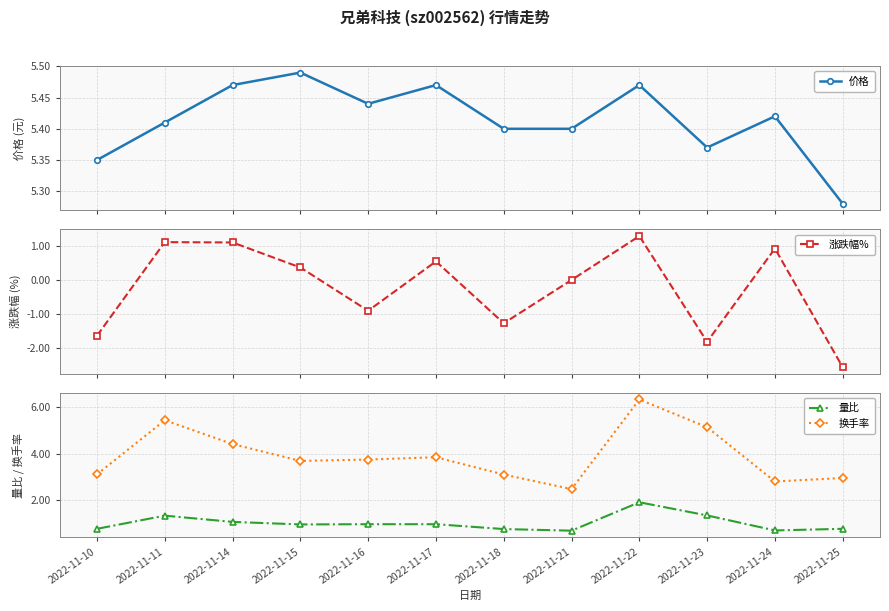

What is the value of the 价格 point at the 6th from the left?

5.5